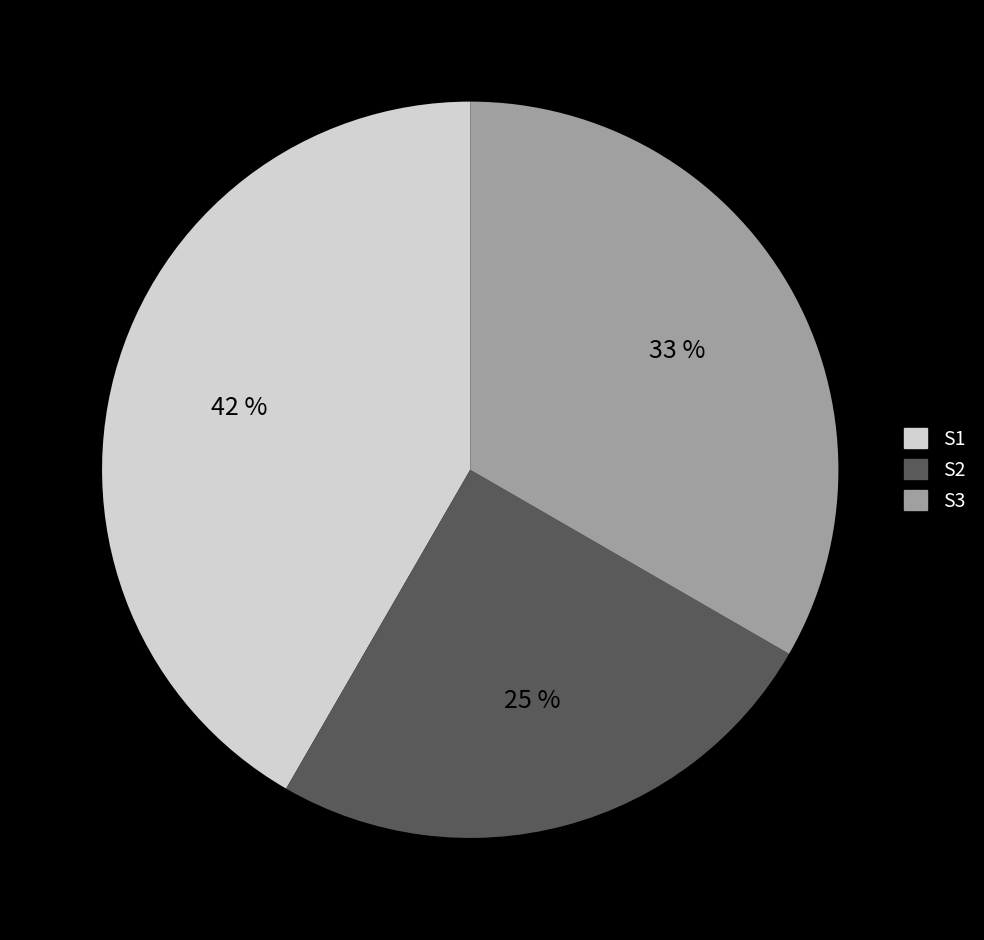

Is the sum of S2 and S3 greater than half?

Yes